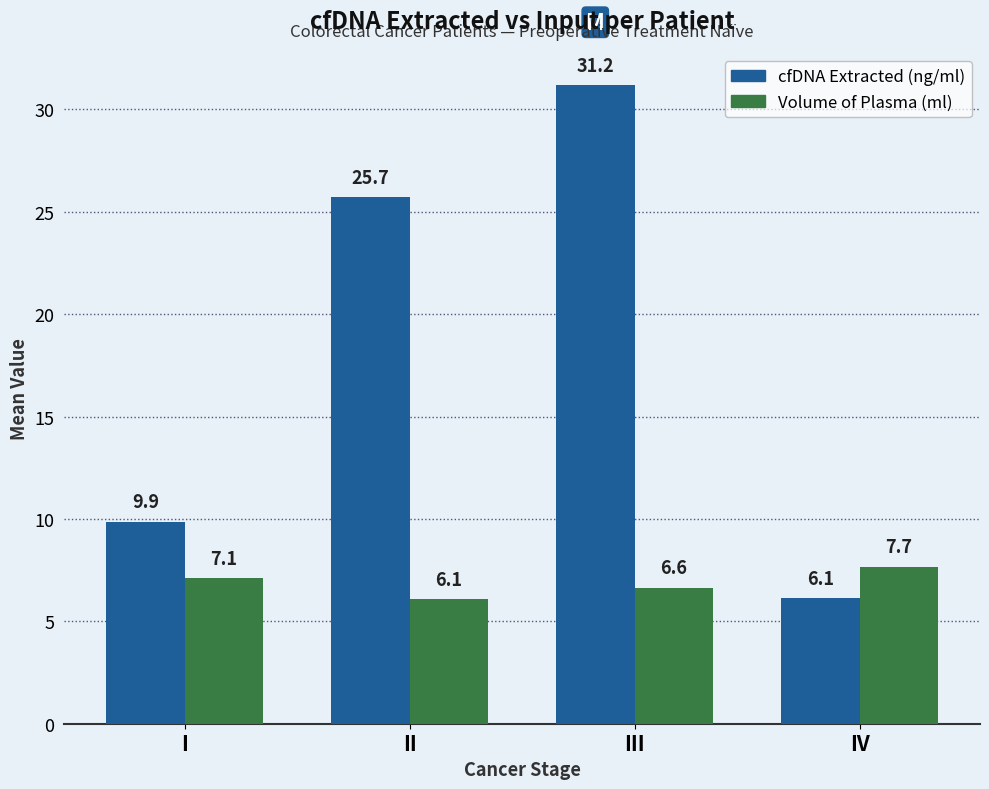

Does the chart contain any negative values?

No